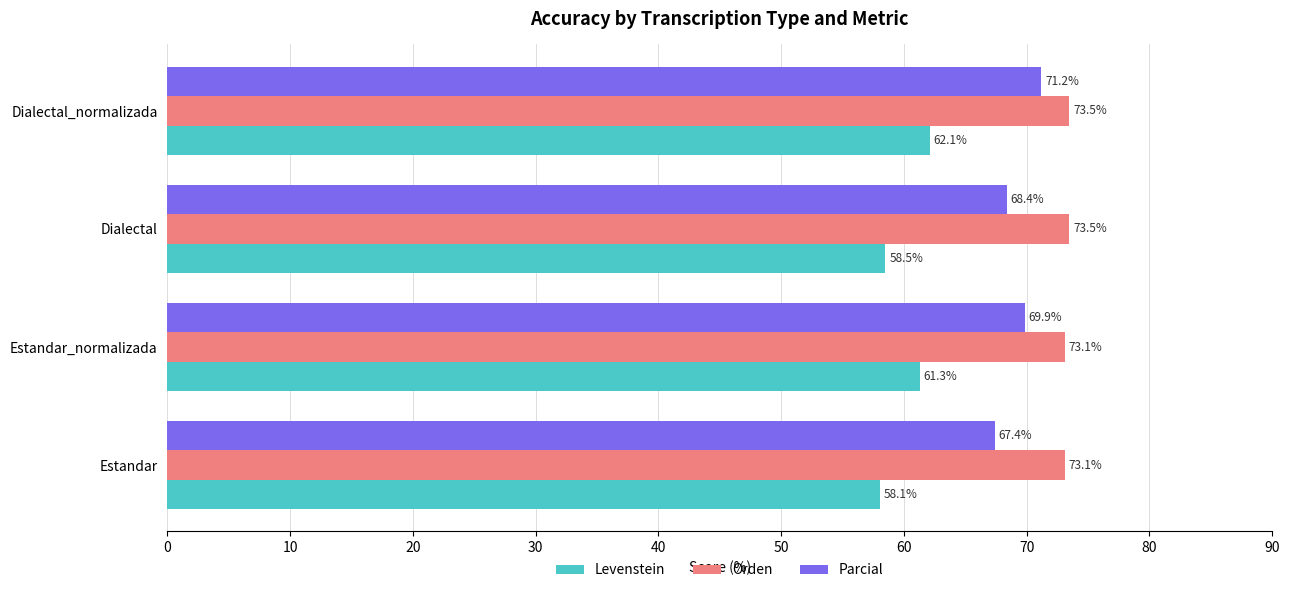

Rank the categories by Levenstein value from highest to lowest.

Dialectal_normalizada, Estandar_normalizada, Dialectal, Estandar